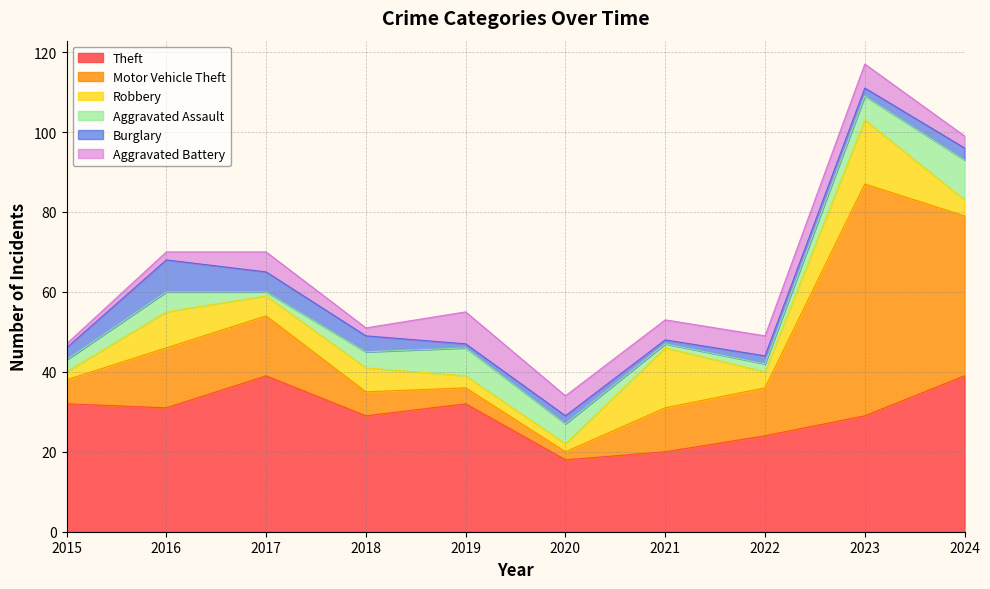

What is the value of the Aggravated Battery point at the 5th from the left?

8